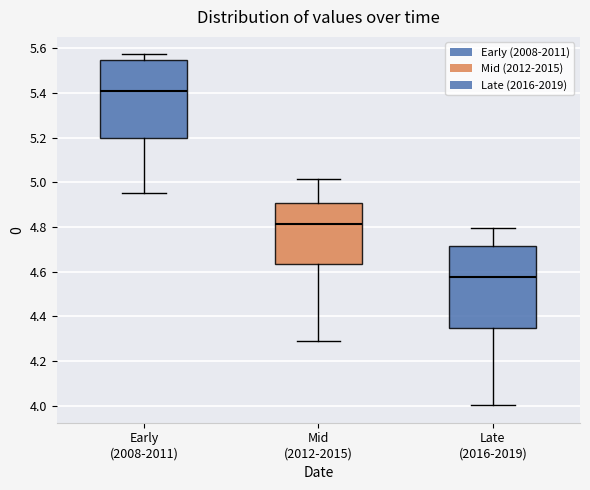

Where is the upper edge of the box for Early (2008-2011) on the y-axis? The values are not printed on the chart, so give them approximately, as read against the axis.

5.54